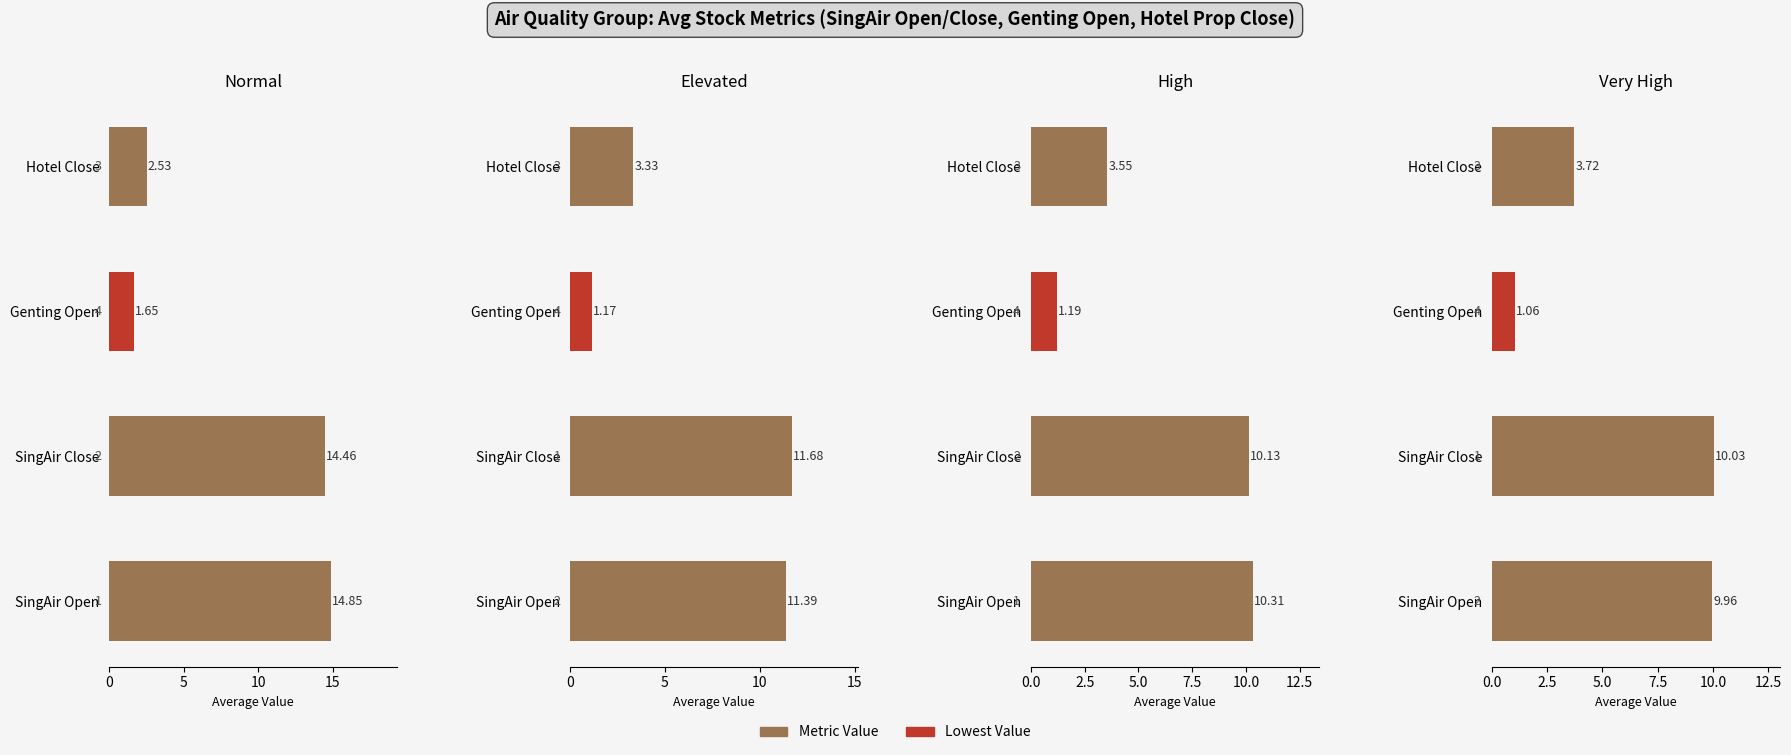

At how many categories does at least one series exceed 9?

2